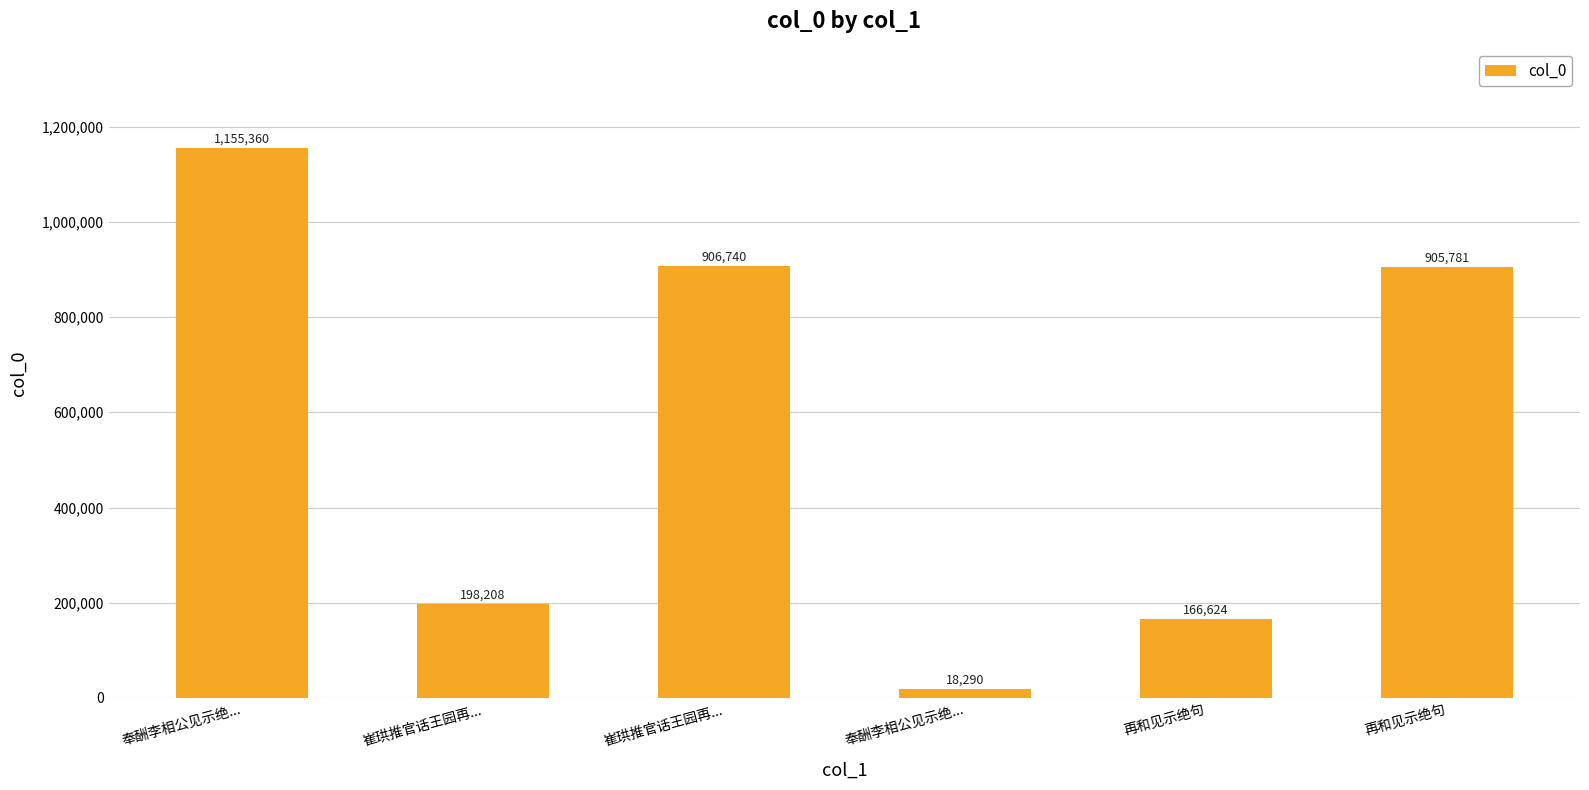

Are the bars horizontal?

No